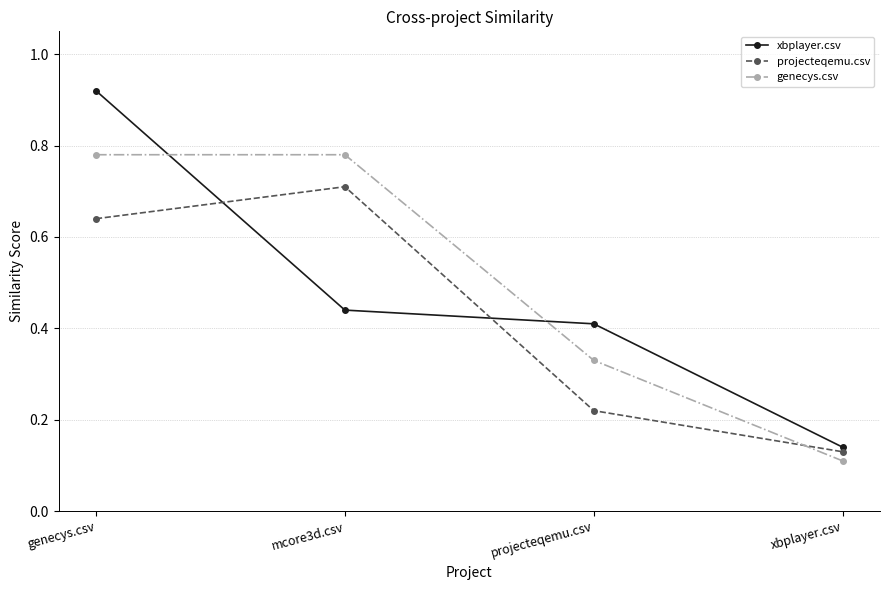

Where do xbplayer.csv and genecys.csv first cross each other?

genecys.csv and mcore3d.csv